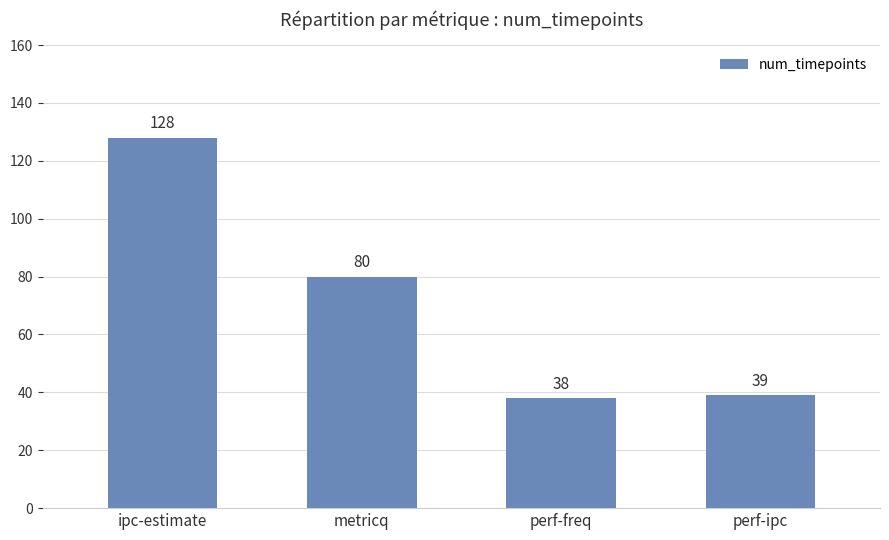

Which category has the highest value across all series?

ipc-estimate